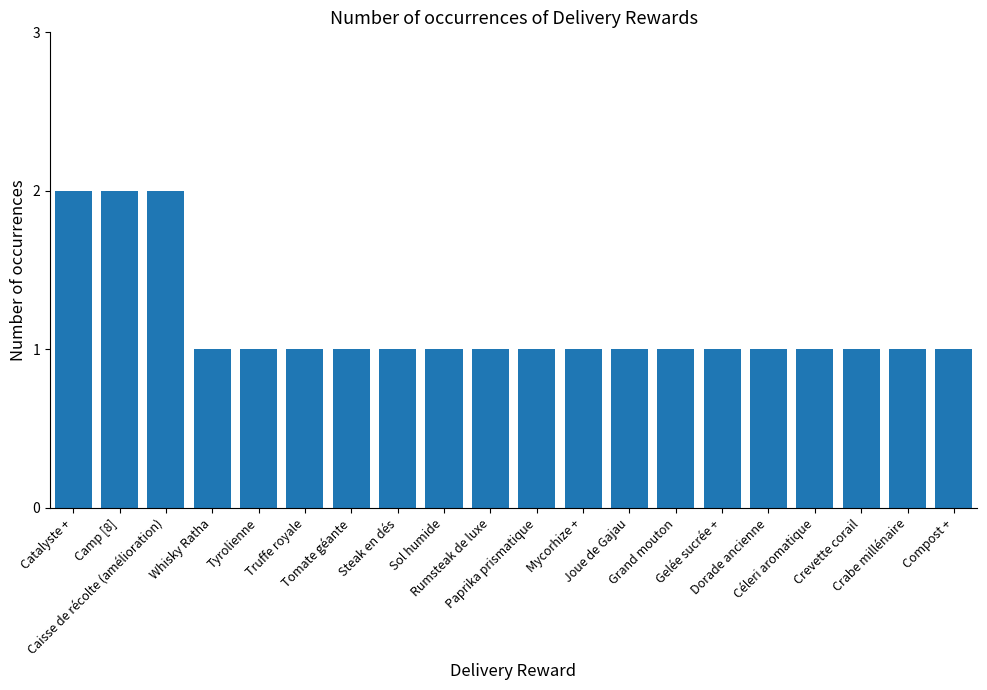

What is the minimum value shown in the chart?

1